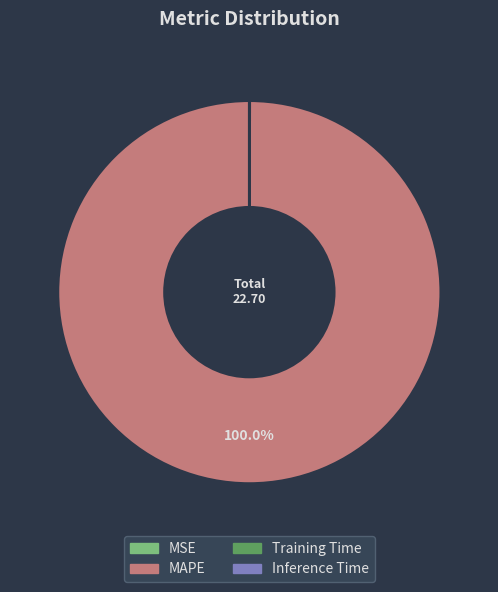

Which slice is the largest?

MAPE